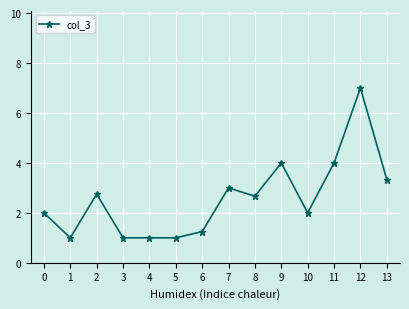

True or false: the data has more than 1 interior local peaks.

True